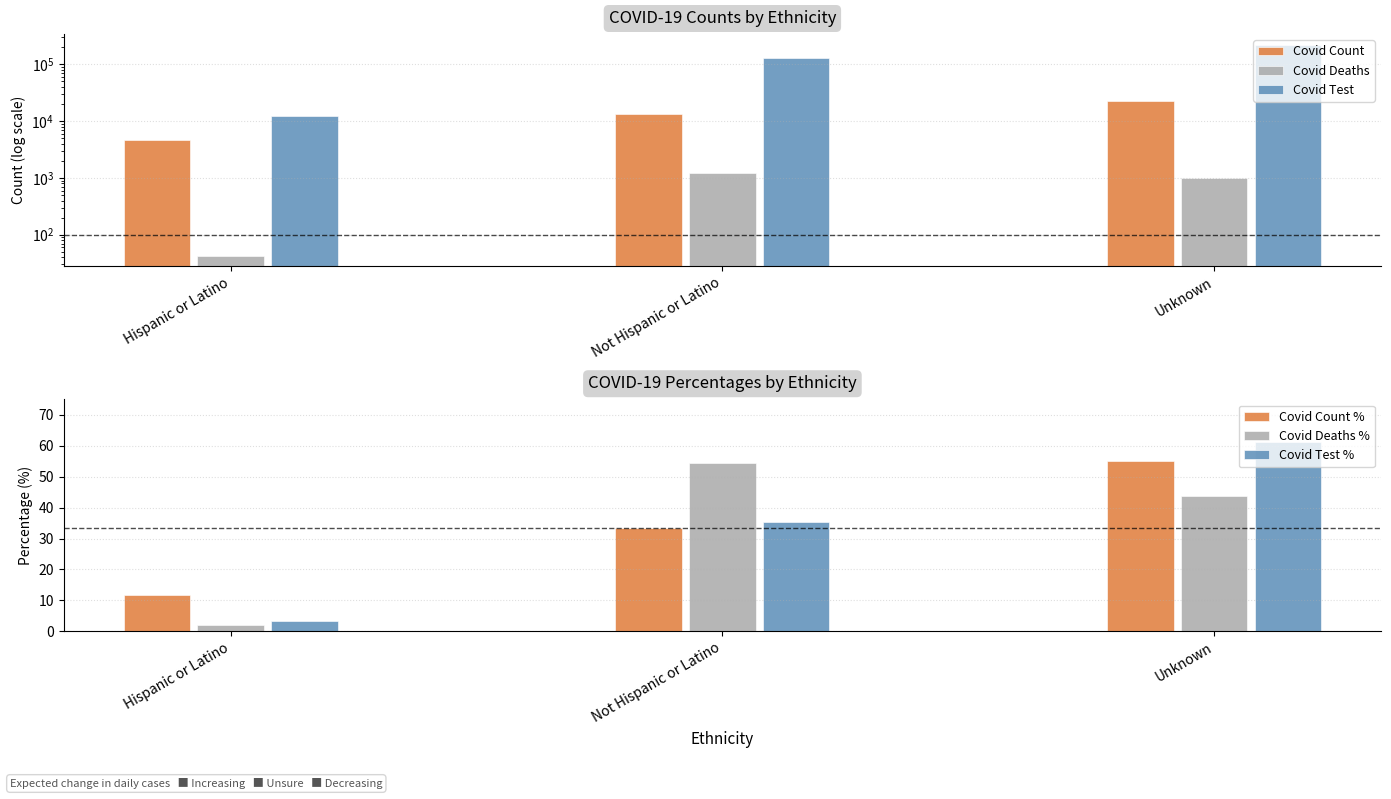

Which series has the largest range (max minus min)?

Covid Test